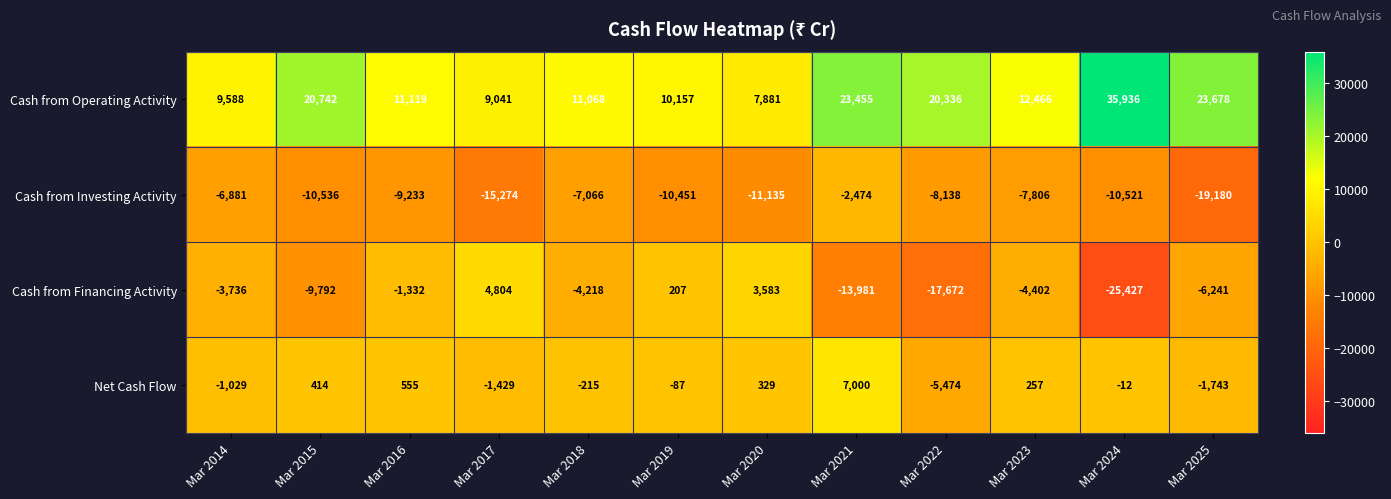

What is the average value of the Cash from Financing Activity series?

-6517